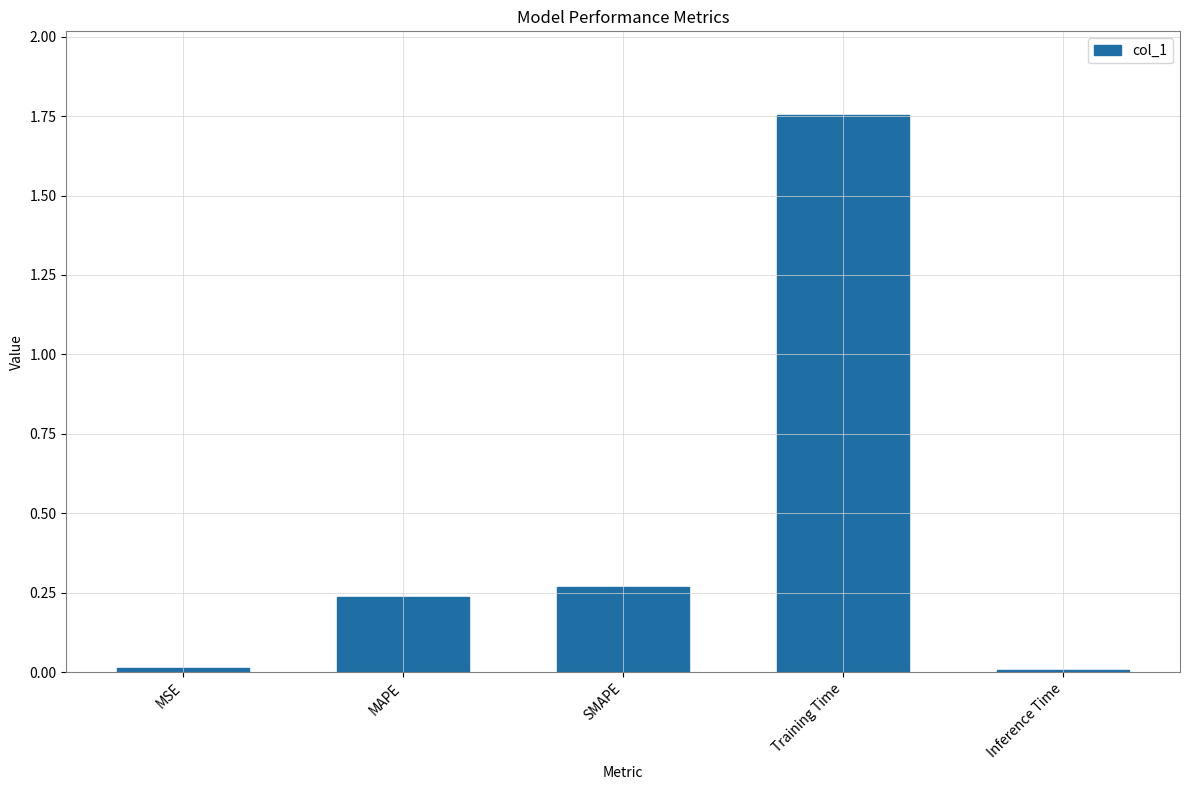

Are the bars horizontal?

No